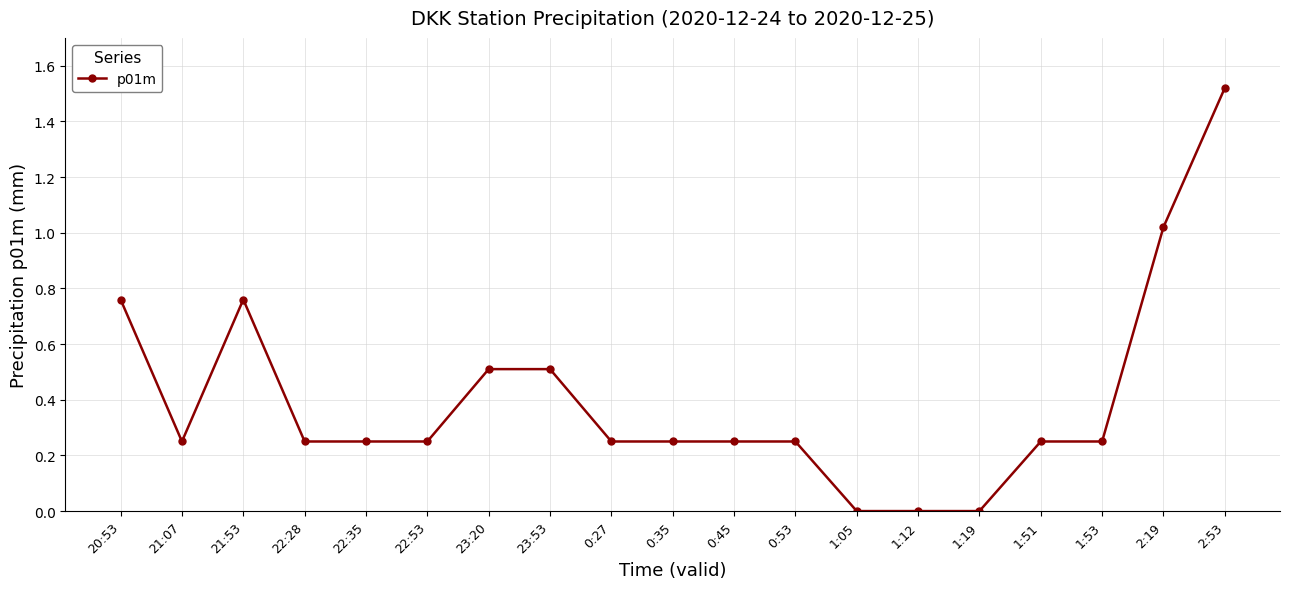

Between 1:51 and 2:19, which is larger?

2:19